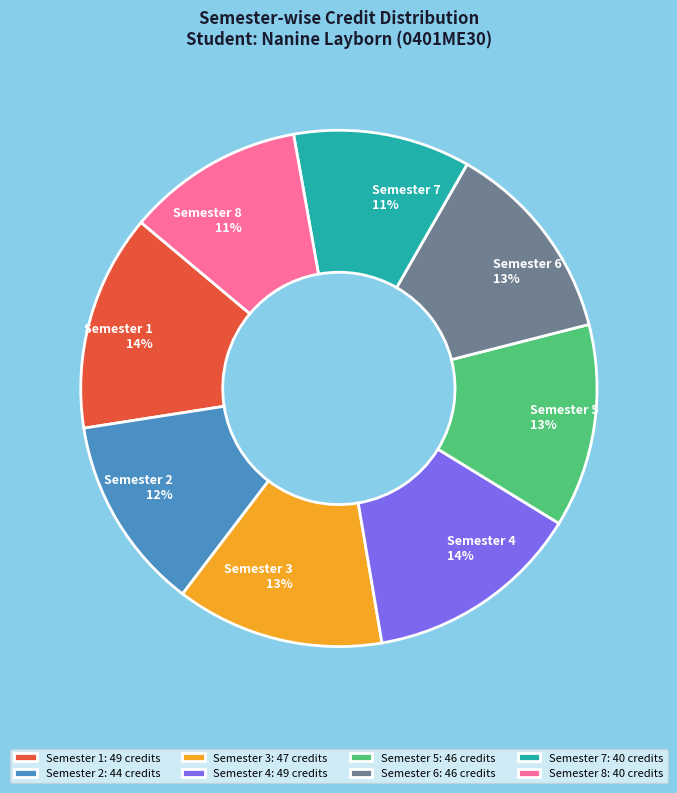

Does Semester 7 account for over 50% of the chart?

No